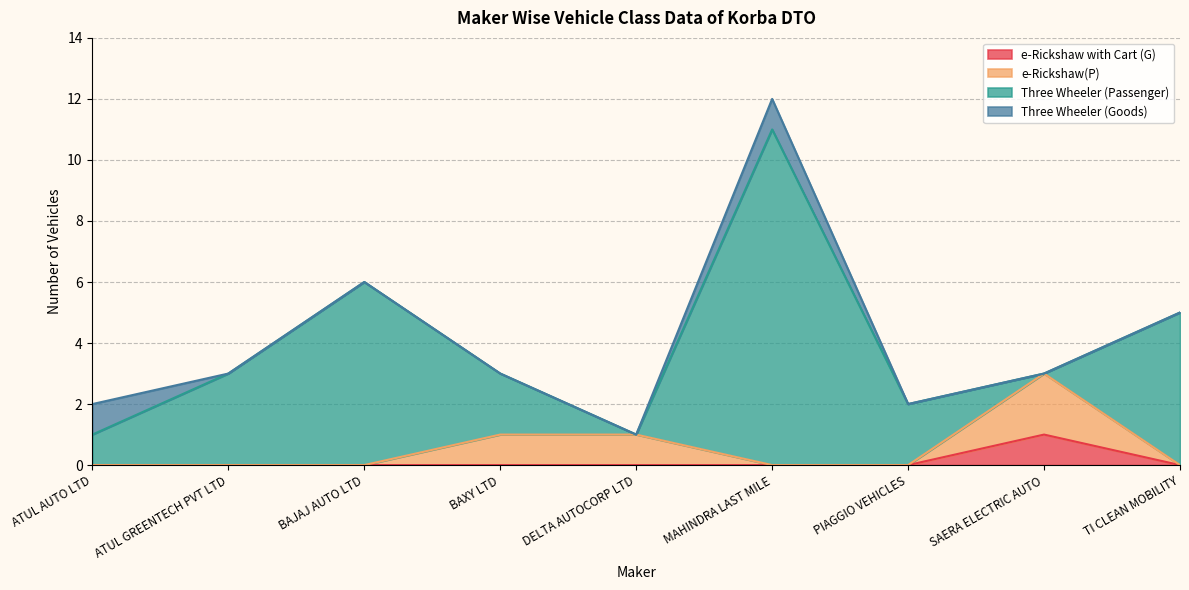

True or false: e-Rickshaw(P) and e-Rickshaw with Cart (G) cross at least once.

False